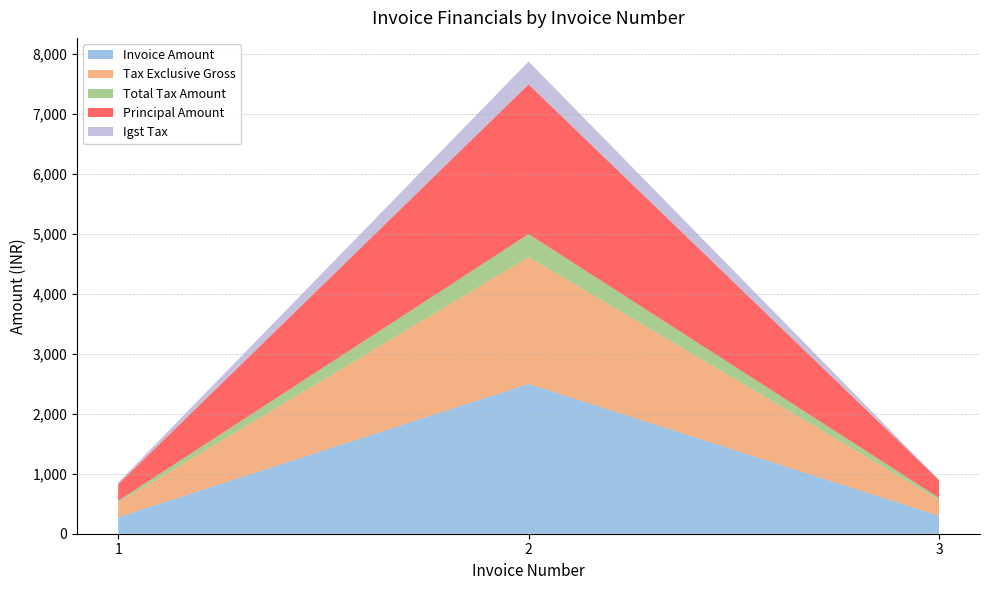

Reading left to right, list all the values displayed in this chart.

Invoice Amount: 1=275.0	2=2499.0	3=299.0
Tax Exclusive Gross: 1=245.5	2=2117.8	3=267.0
Total Tax Amount: 1=29.5	2=381.2	3=32.0
Principal Amount: 1=275.0	2=2499.0	3=299.0
Igst Tax: 1=29.5	2=381.2	3=0.0